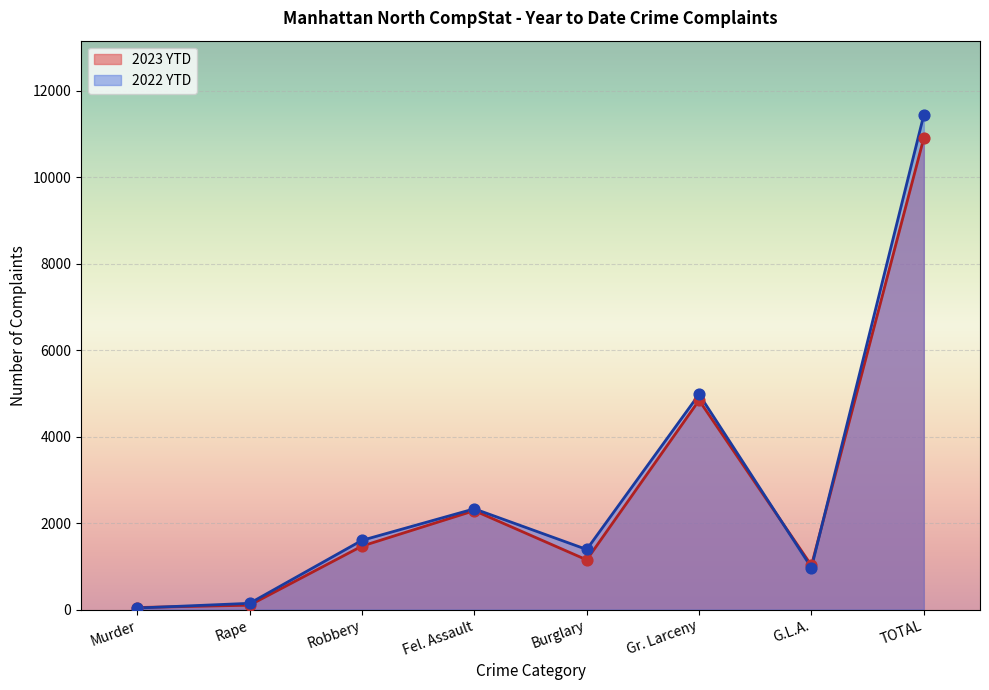

What is the total value across all series at Rape?

243